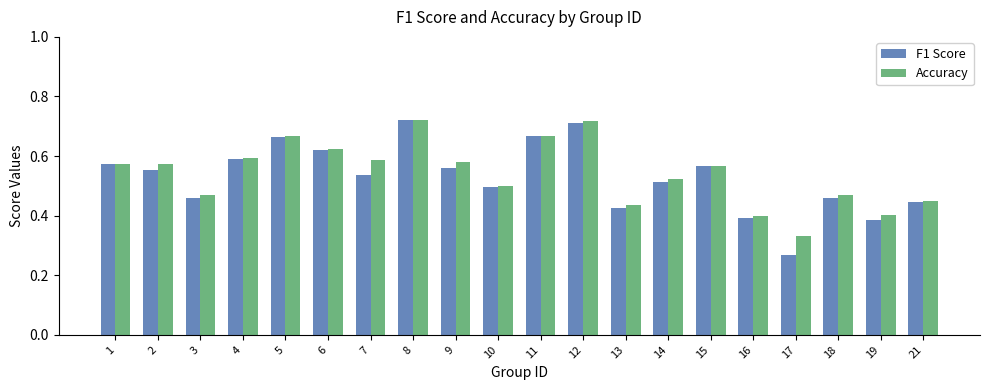

True or false: F1 Score has a value of 0.3 at 12.

False